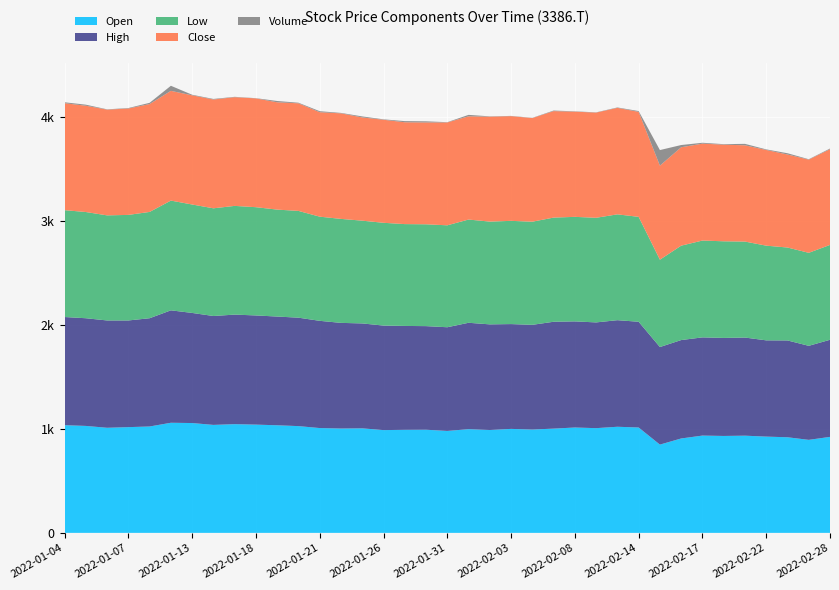

Reading left to right, extract all data points from this chart.

Open: 1036.2	1029.0	1011.1	1017.4	1023.6	1059.4	1056.7	1038.8	1046.0	1041.5	1035.3	1027.2	1008.5	1004.0	1005.8	988.8	991.5	992.4	980.7	997.7	989.7	1000.4	994.1	1003.1	1013.8	1007.5	1021.0	1013.8	849.3	908.3	936.0	932.5	935.1	926.2	919.9	894.9	923.5
High: 1040.6	1036.2	1032.6	1026.3	1041.5	1081.8	1059.4	1047.8	1054.0	1050.5	1046.0	1043.3	1031.7	1016.5	1009.3	1005.8	999.5	996.8	997.7	1023.6	1016.5	1008.5	1007.5	1028.1	1021.0	1017.4	1025.4	1017.4	938.7	946.8	945.0	943.2	944.1	926.2	931.6	904.7	934.2
Low: 1028.1	1021.9	1011.1	1015.6	1022.8	1055.8	1043.3	1036.2	1046.0	1041.5	1029.0	1027.2	1002.2	1000.4	988.8	988.8	979.8	979.8	980.7	993.2	988.8	993.2	992.4	1002.2	1005.8	1006.7	1018.3	1009.3	840.4	908.3	931.6	929.8	923.5	911.0	894.0	894.9	912.8
Close: 1029.0	1022.8	1017.4	1023.6	1038.0	1055.8	1050.5	1046.9	1046.0	1046.9	1032.6	1035.3	1004.9	1015.6	993.2	991.5	979.8	979.8	989.7	993.2	1009.3	1007.5	996.8	1024.5	1012.0	1012.0	1024.5	1010.2	904.7	946.8	932.5	929.8	926.2	920.8	894.9	896.7	920.8
Volume: 6600.0	7400.0	2100.0	3300.0	8800.0	35800.0	4000.0	4000.0	2500.0	1500.0	9100.0	4200.0	7300.0	3100.0	7200.0	2900.0	8100.0	8000.0	1900.0	10200.0	2300.0	1600.0	1700.0	4000.0	2400.0	1800.0	2900.0	5700.0	109700.0	15700.0	6100.0	3600.0	10200.0	4000.0	9000.0	2800.0	4800.0